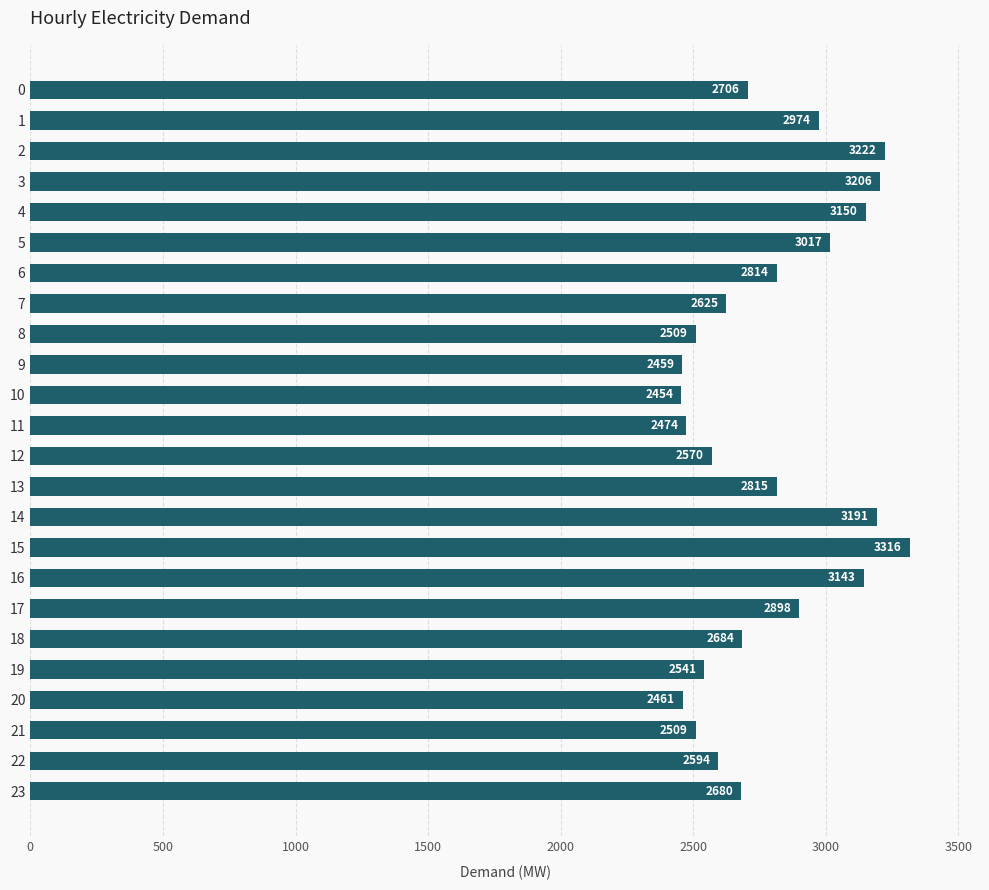

Which has a higher value, 23 or 13?

13